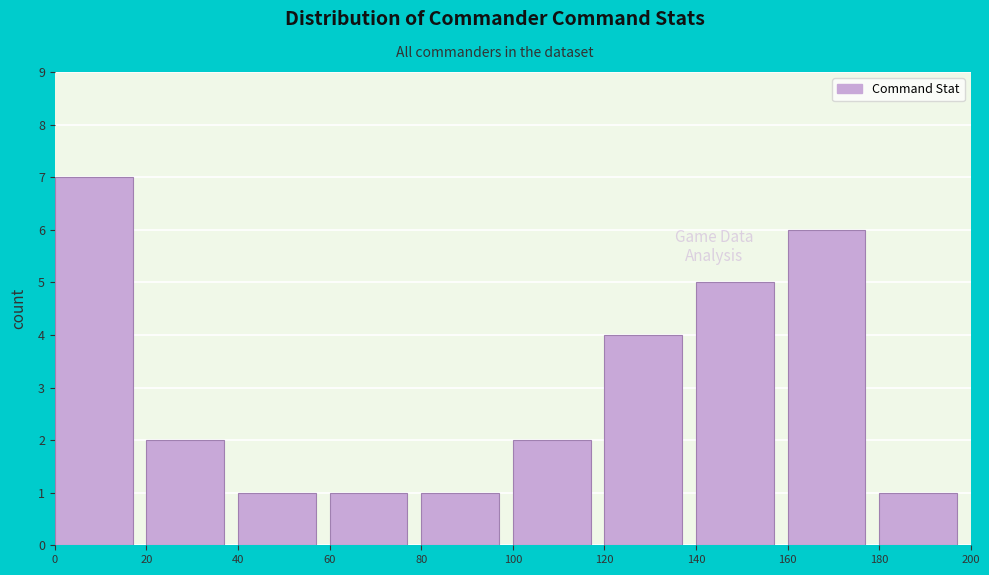

Which range on the x-axis has the tallest bar?

0 to 20